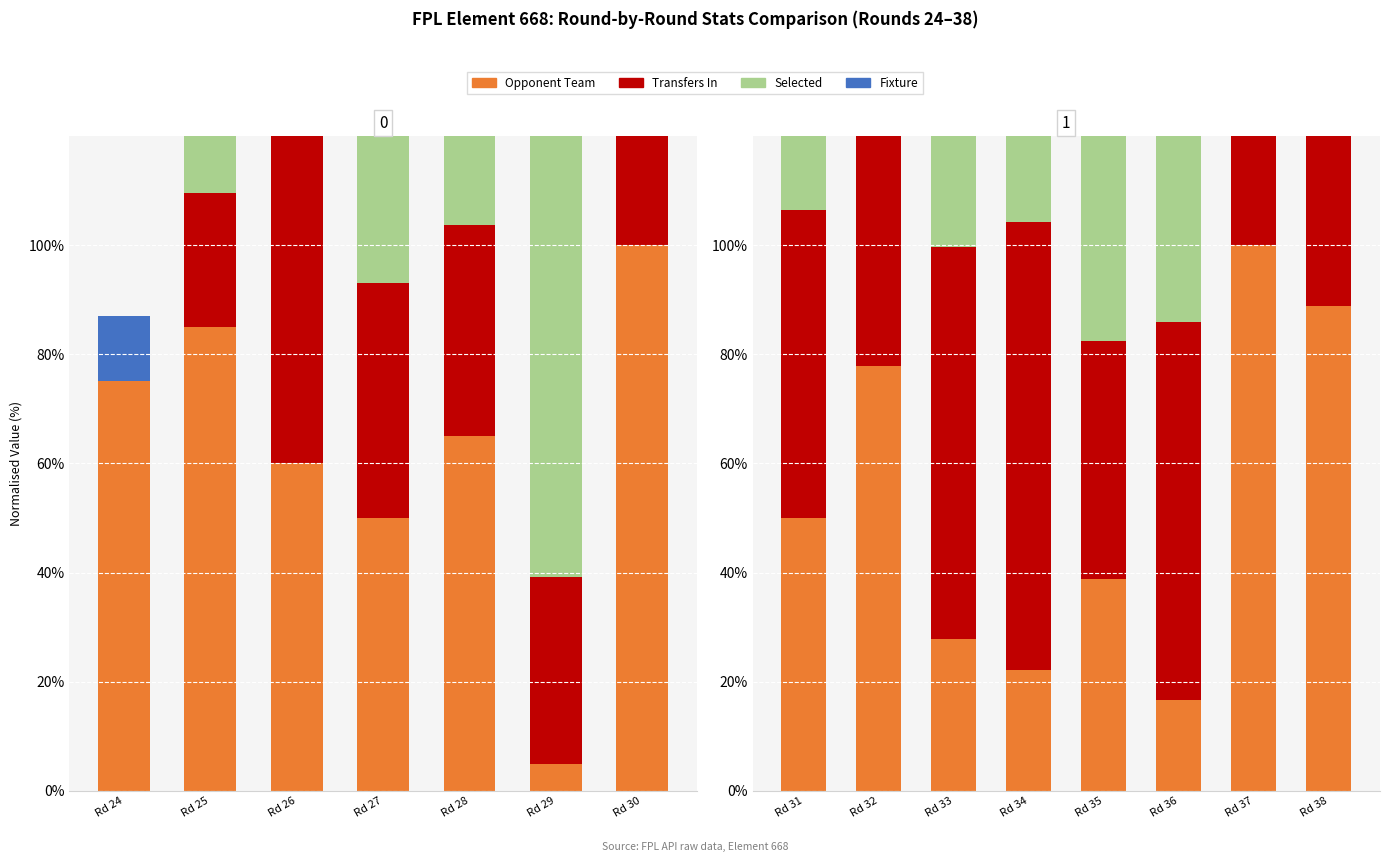

How many values in the selected series are below 76?

4